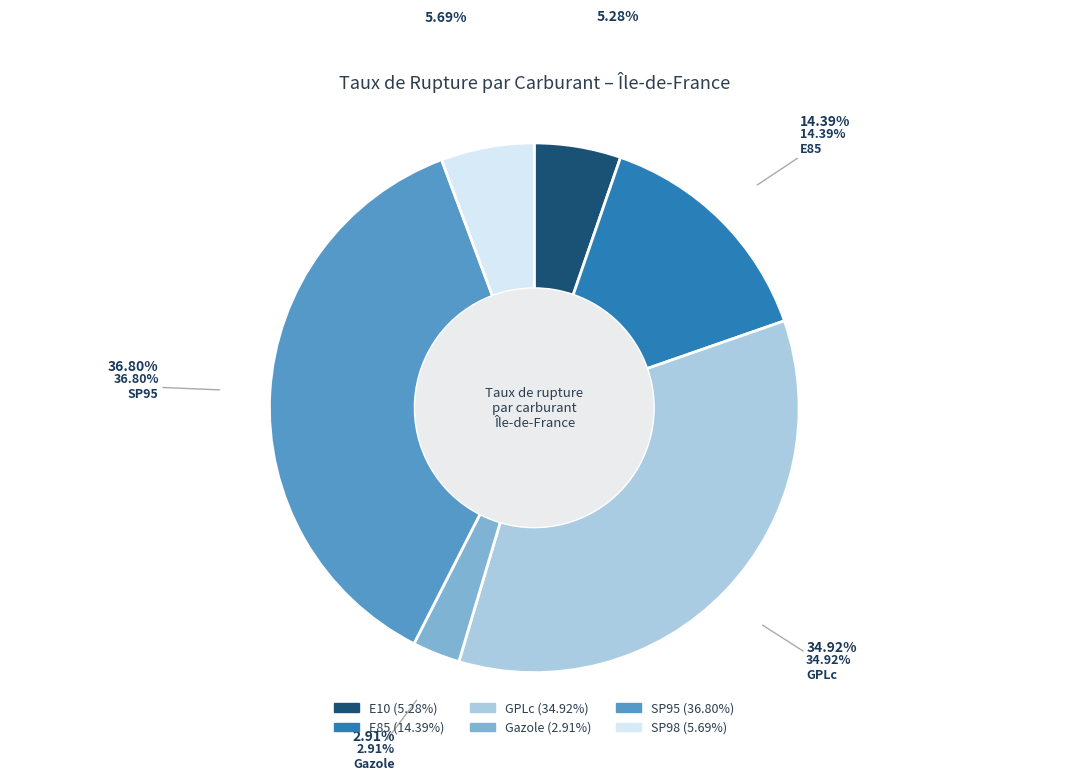

Combined, what portion of the pie is E85 and E10?

19.7%